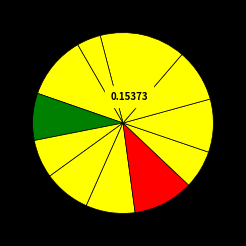

Count the number of slices in the pie.

11